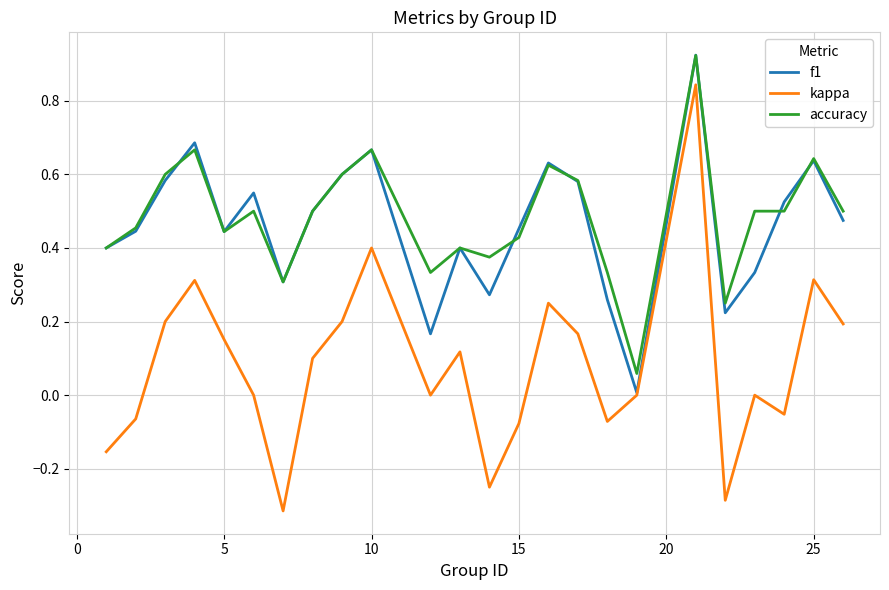

What is the difference between the maximum and second lowest values in the kappa series?

1.1